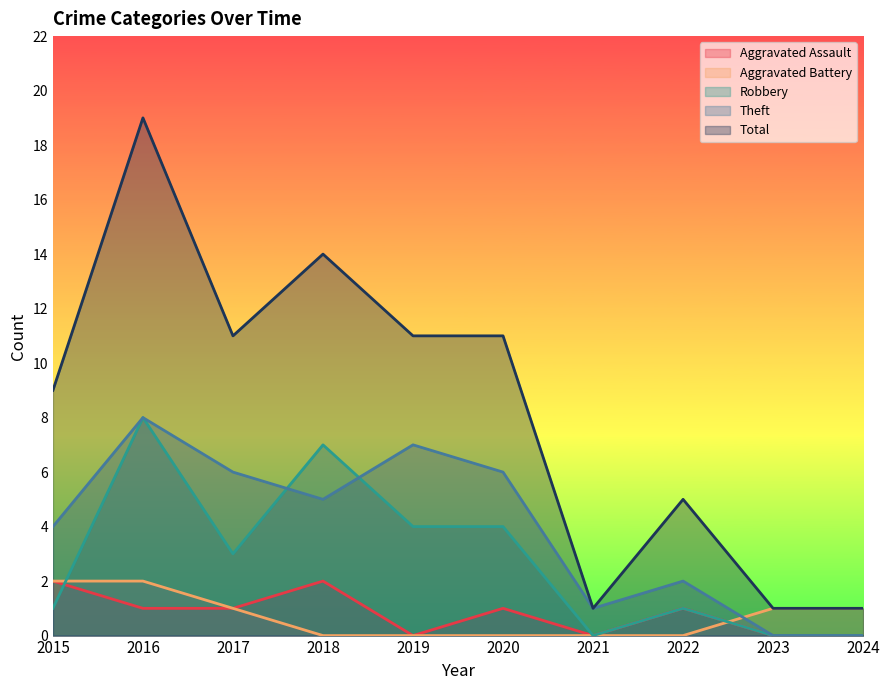

How many values in the Robbery series exceed 3?

4